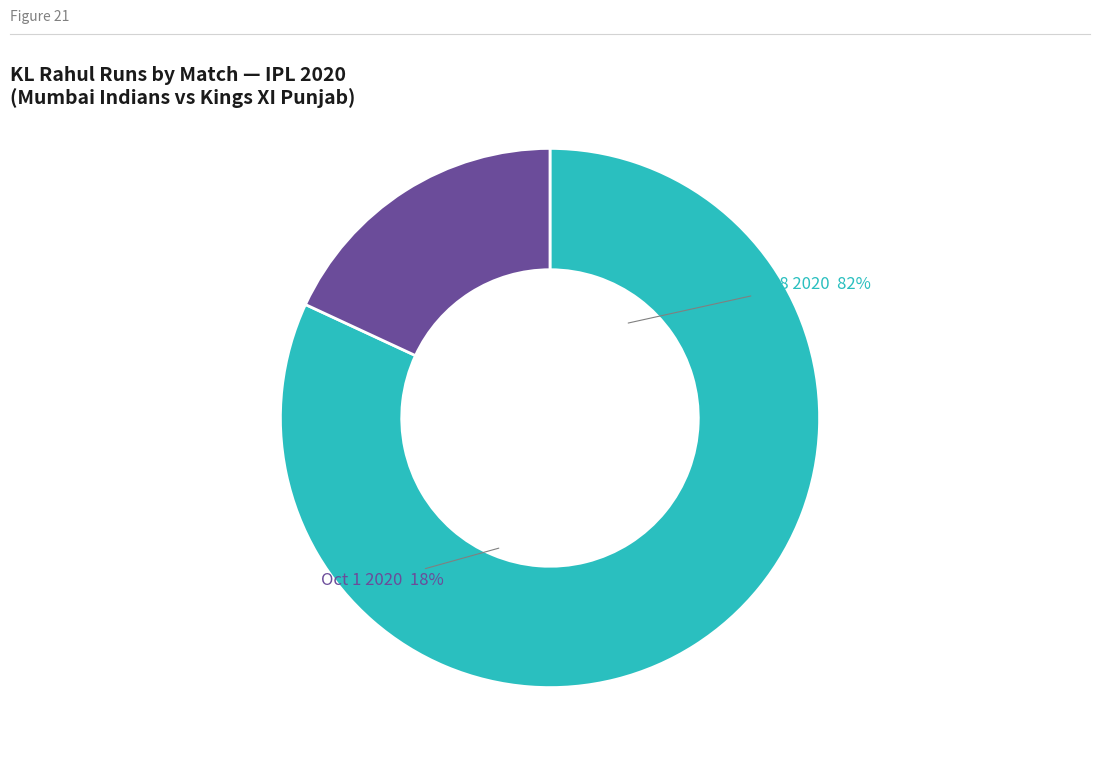

To the nearest percent, what percentage of the pie is Oct 18 2020?

82%